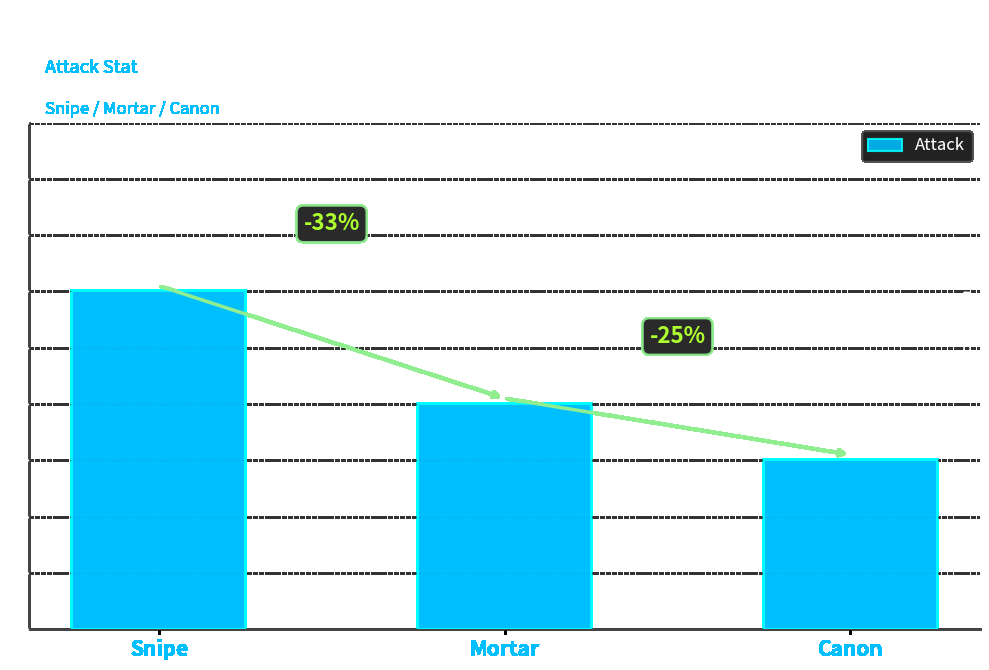

Where does the data first go above 4?

Snipe